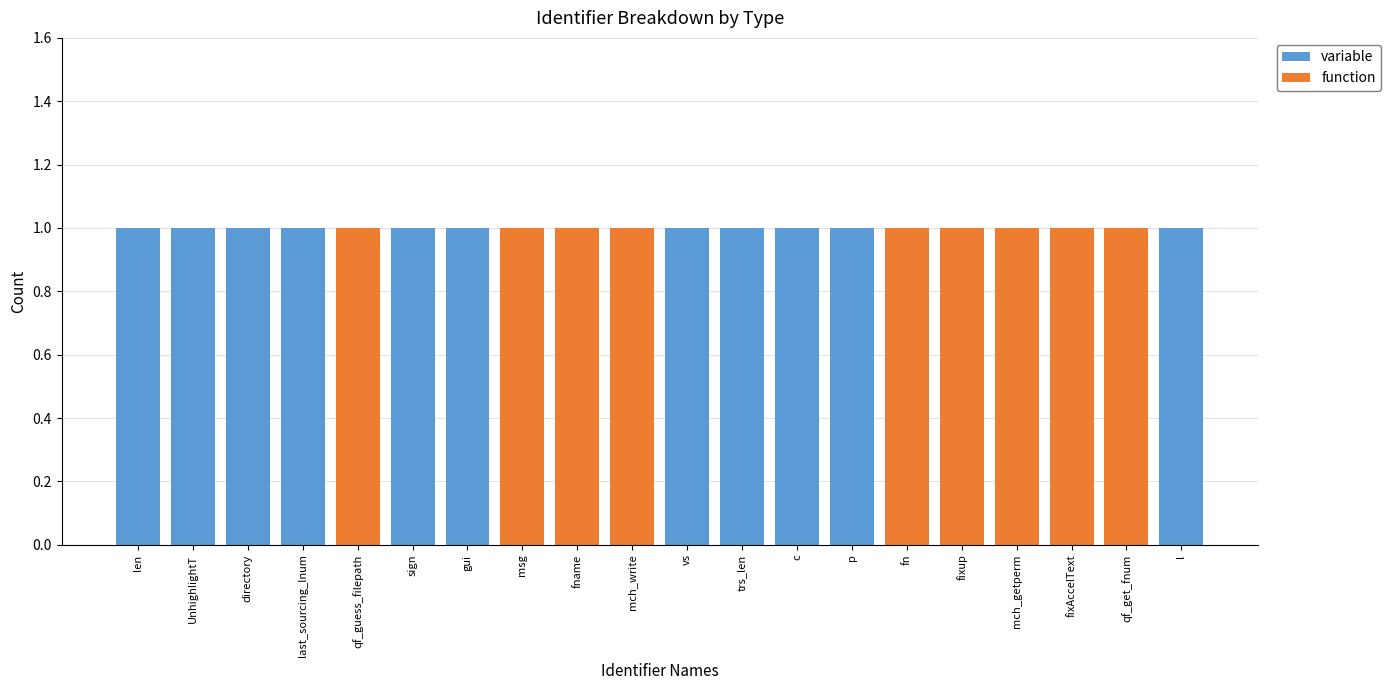

True or false: variable has a value of 1 at len.

True